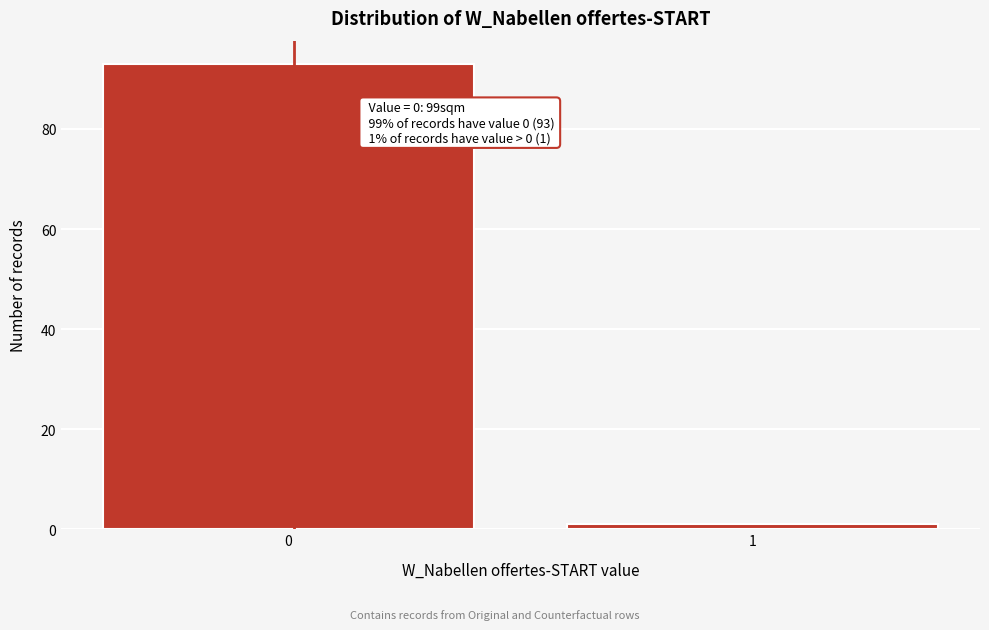

Reading left to right, transcribe all the data shown in this chart.

0=93	1=1